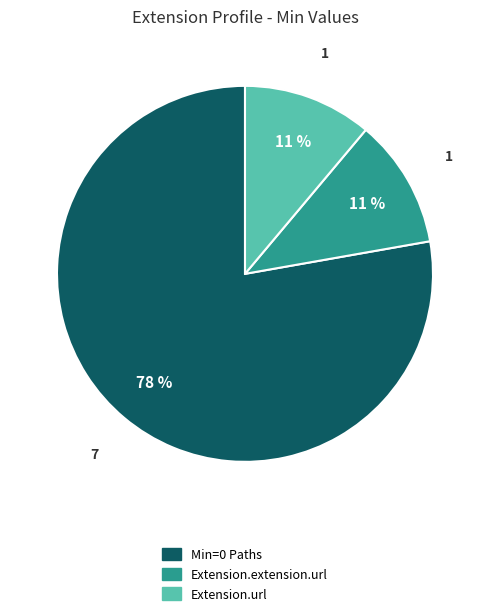

Is there any slice that represents more than half of the pie?

Yes